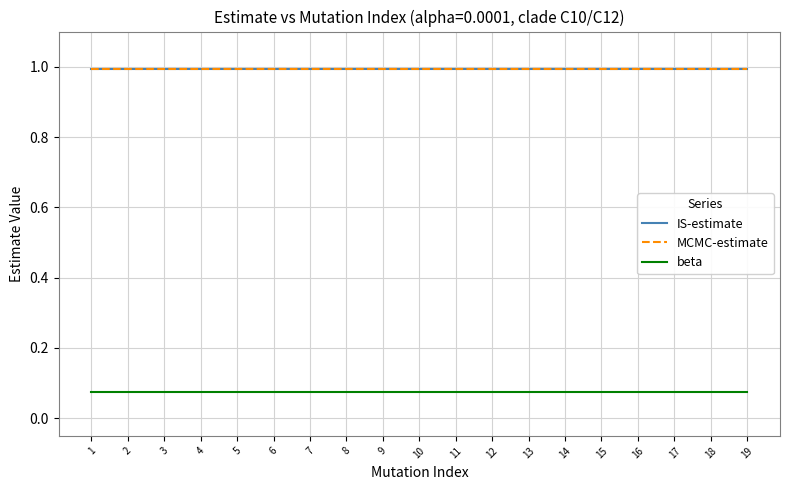

What is the total value across all series at 8?

2.1